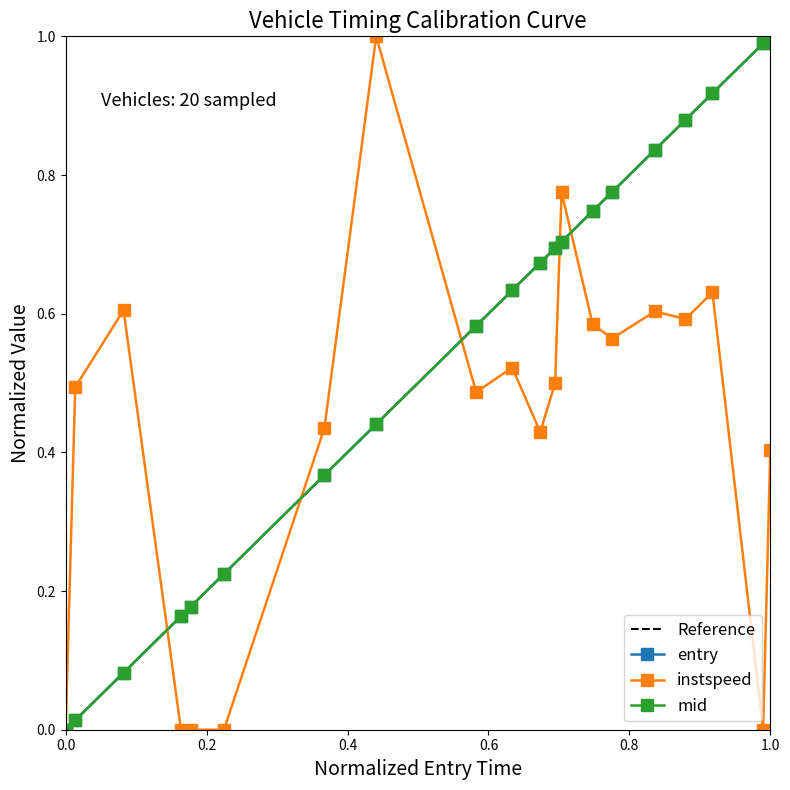

What is the difference between the maximum and minimum values in the mid series?

1.0